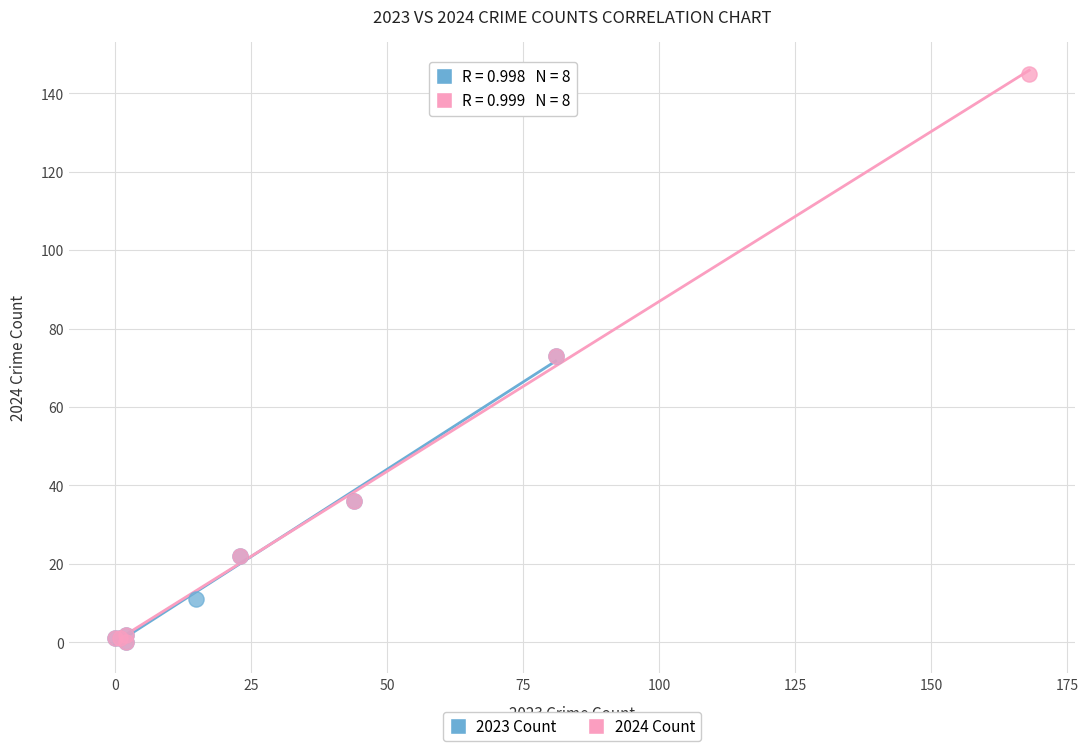

Which series contains the highest Y value?

2024 Count